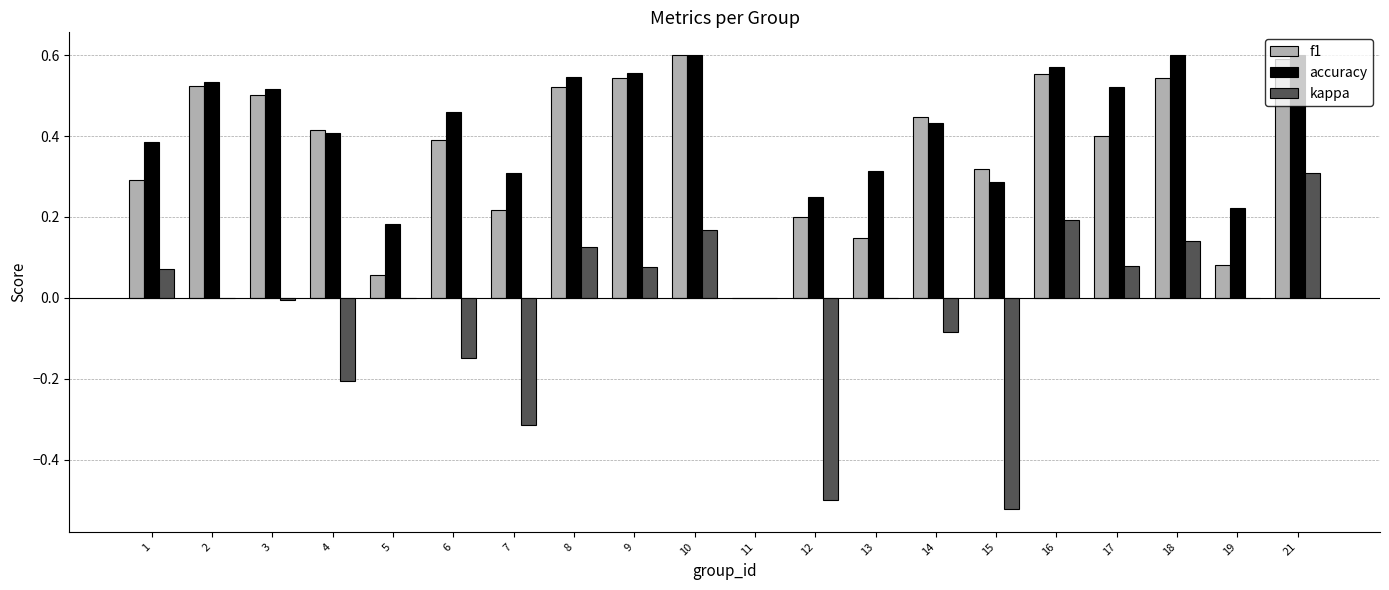

What is the sum of all accuracy values?

8.3